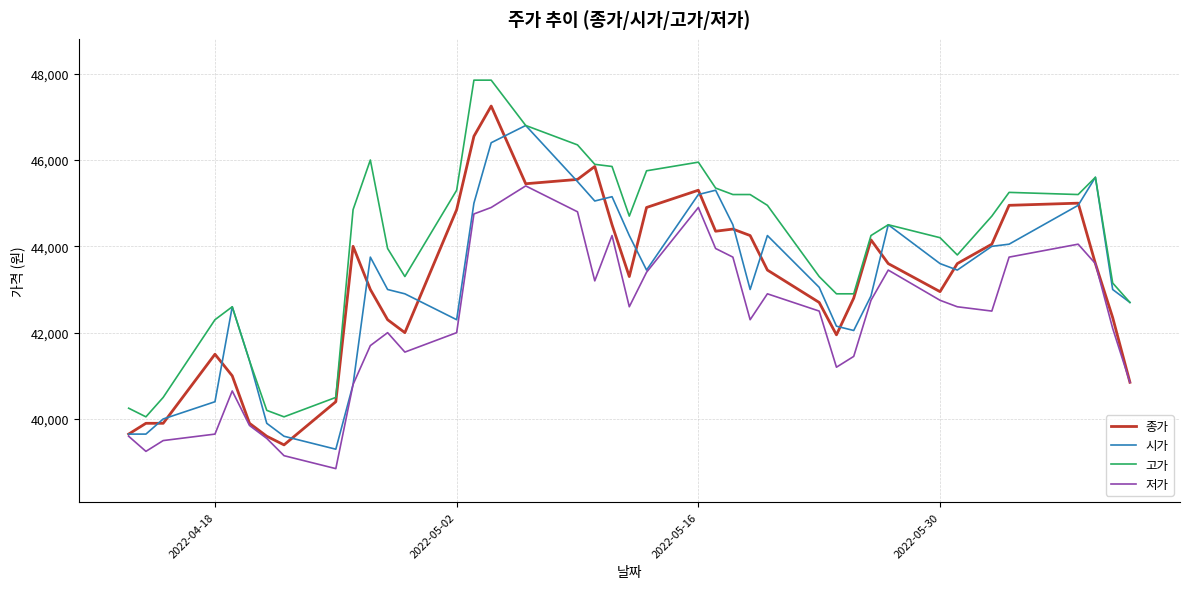

List the series in order of their peak value, lowest first.

저가, 시가, 종가, 고가